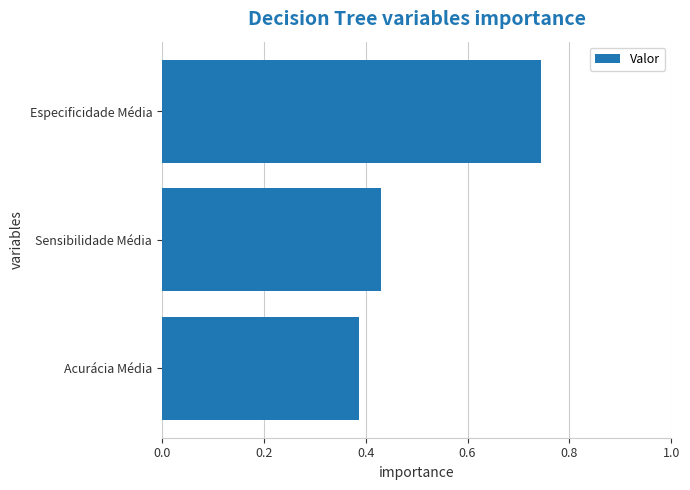

List the labels in order of value, smallest first.

Acurácia Média, Sensibilidade Média, Especificidade Média